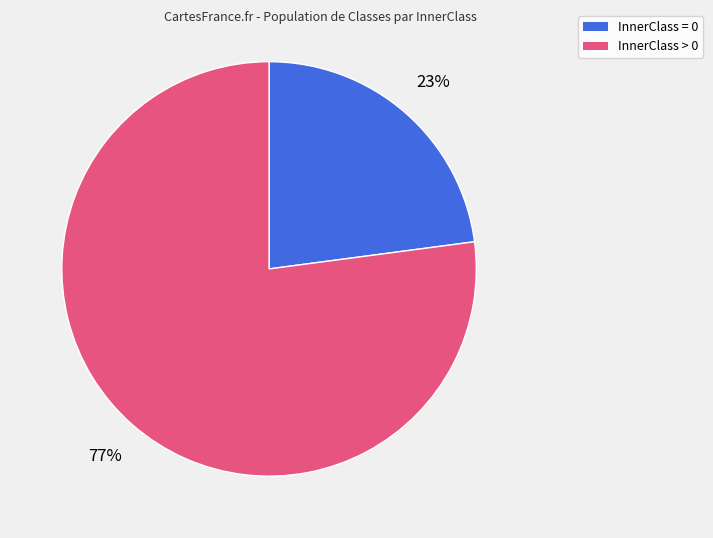

Rank the categories by value from lowest to highest.

InnerClass = 0, InnerClass > 0